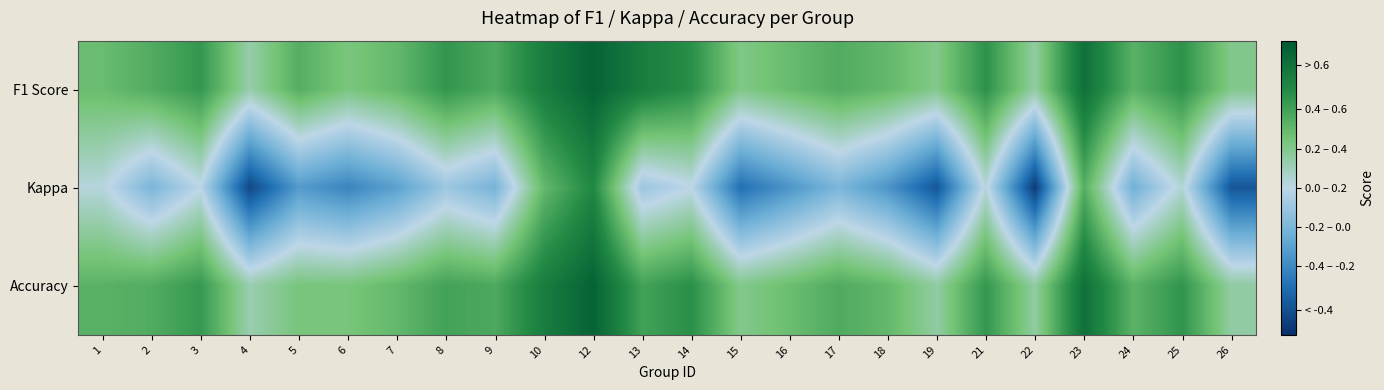

How many series are shown in this chart?

3